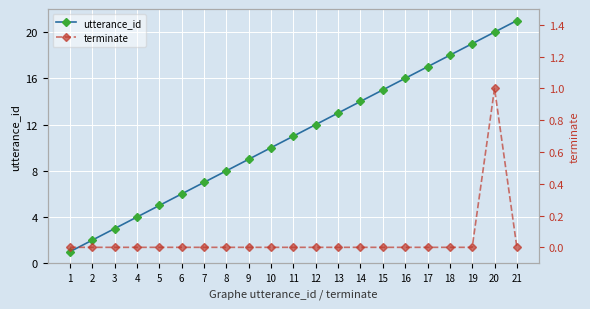

How many lines are shown in the chart?

2